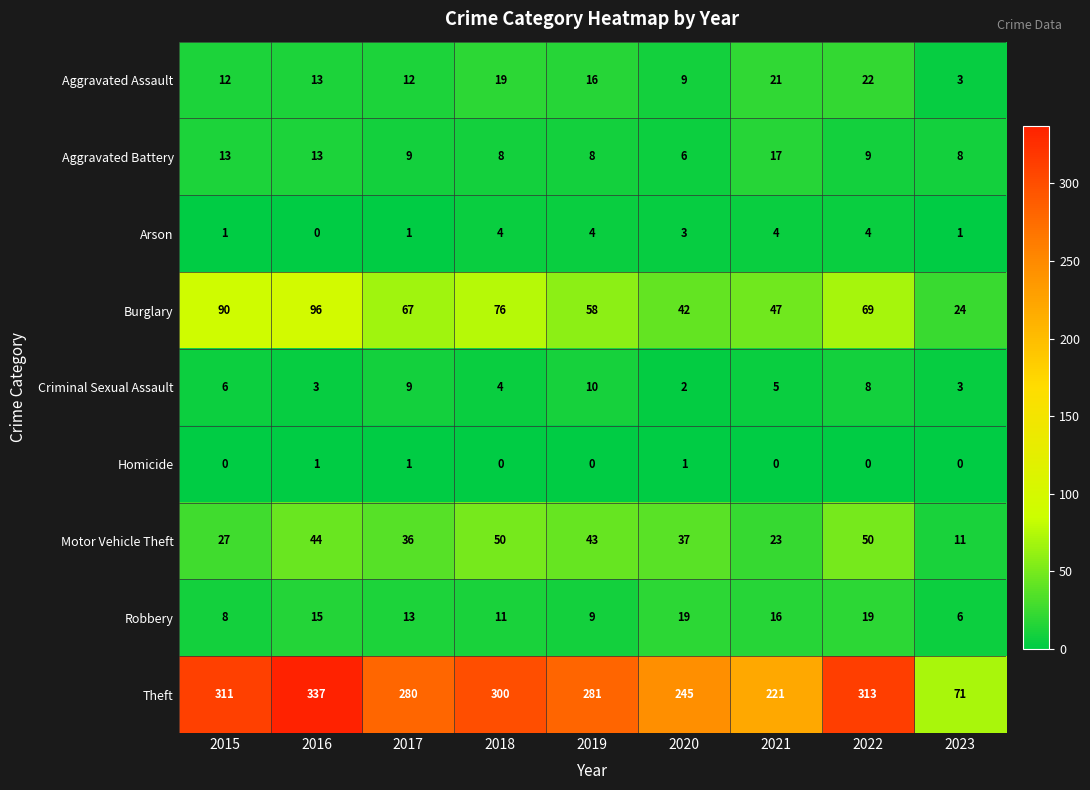

How many categories are shown in the chart?

9